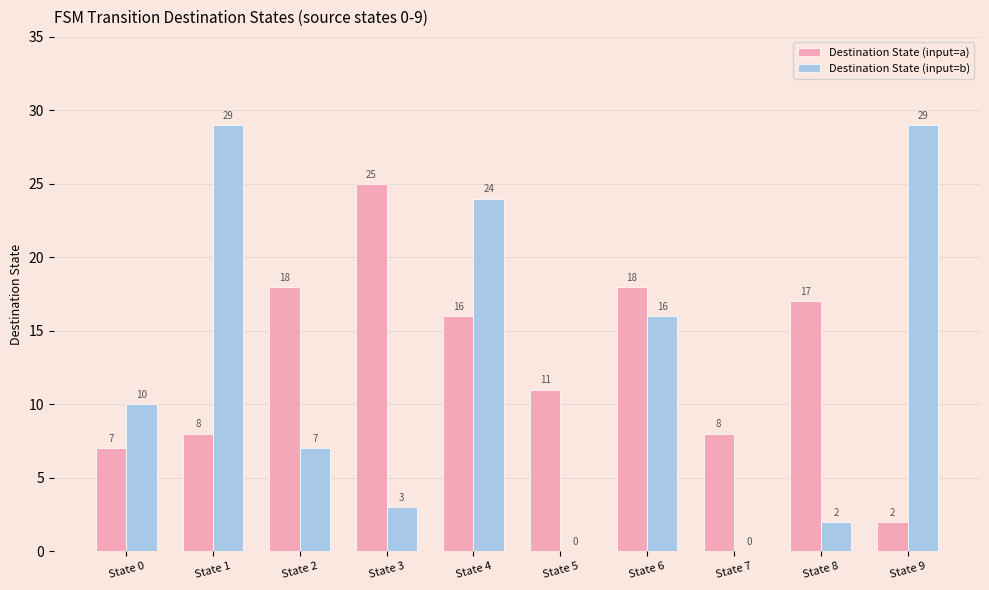

What is the maximum value for Destination State (input=b)?

29